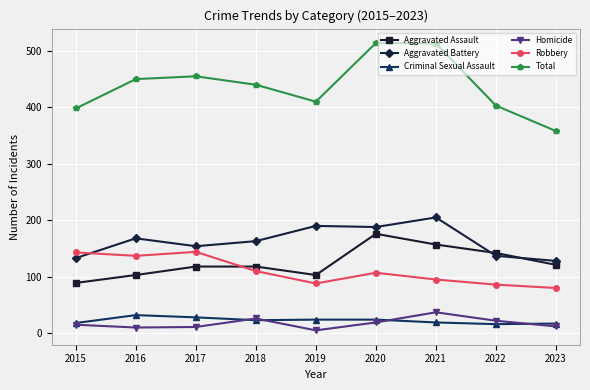

What is the sum of all Total values?

3941